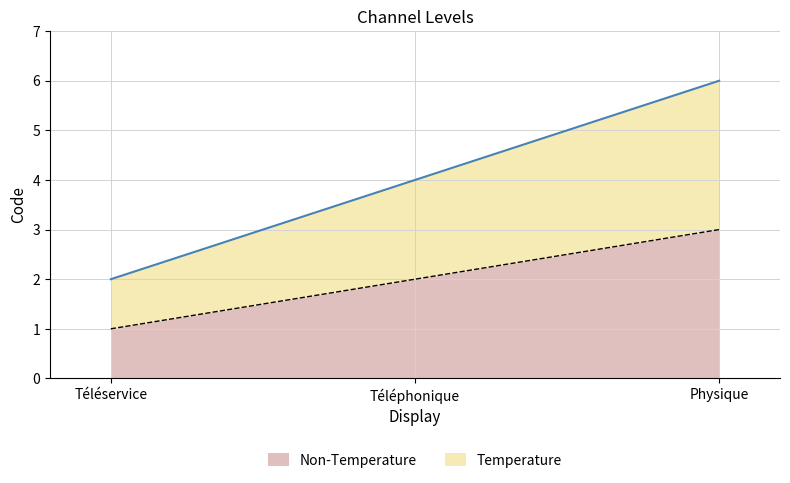

Which category has the highest value across all series?

Physique